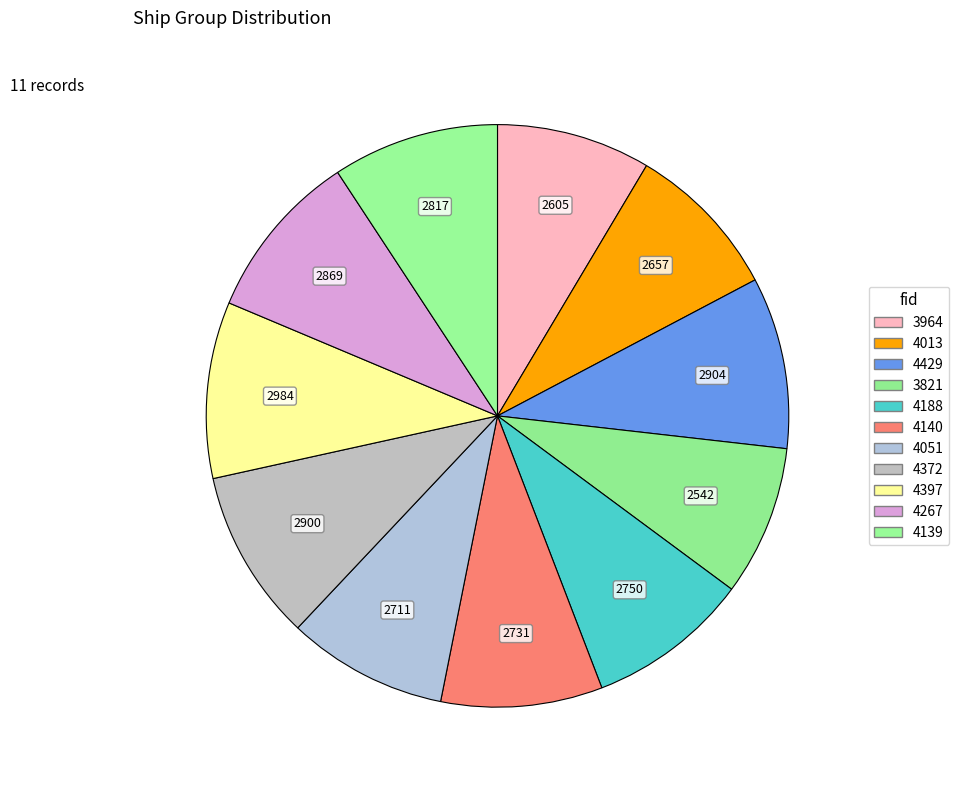

To the nearest percent, what is the difference between the largest and smallest slice percentages?

1%